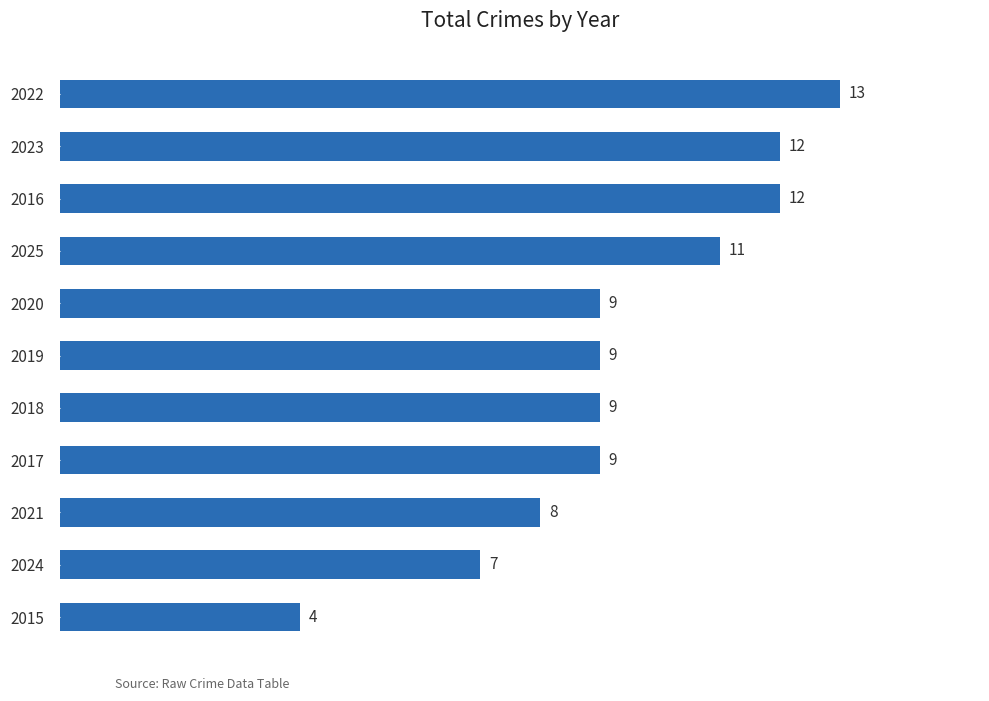

Reading bottom to top, what are all the values shown in this chart?

2015=4	2024=7	2021=8	2017=9	2018=9	2019=9	2020=9	2025=11	2016=12	2023=12	2022=13